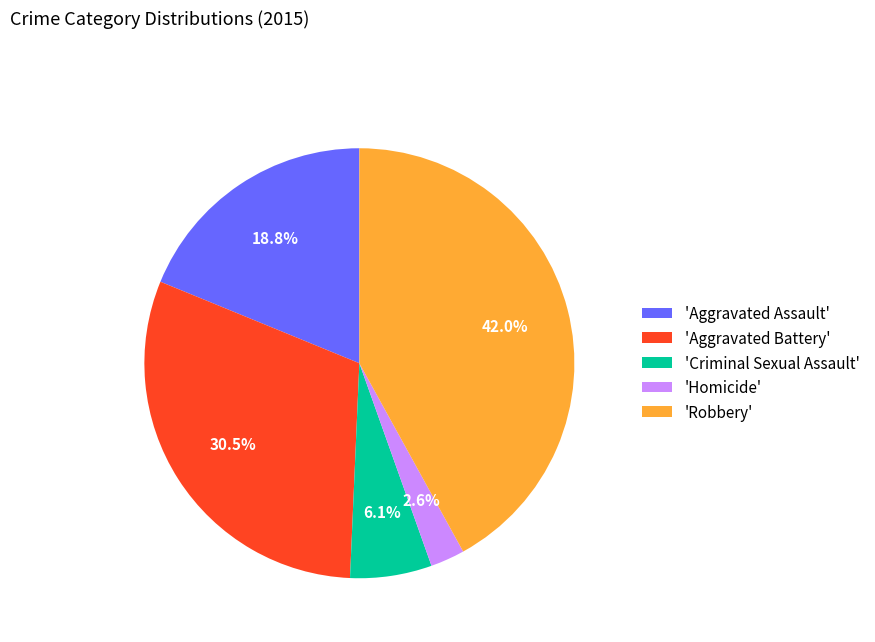

Does any single category account for the majority?

No